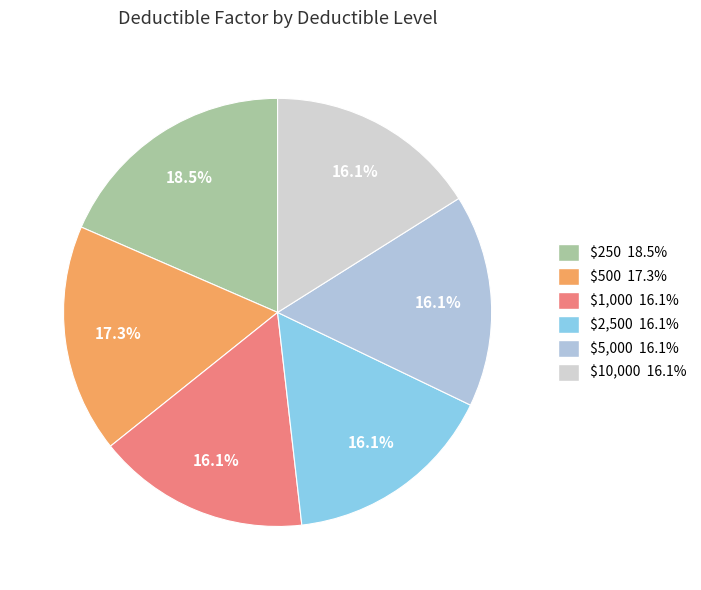

Does $5,000 account for over 50% of the chart?

No